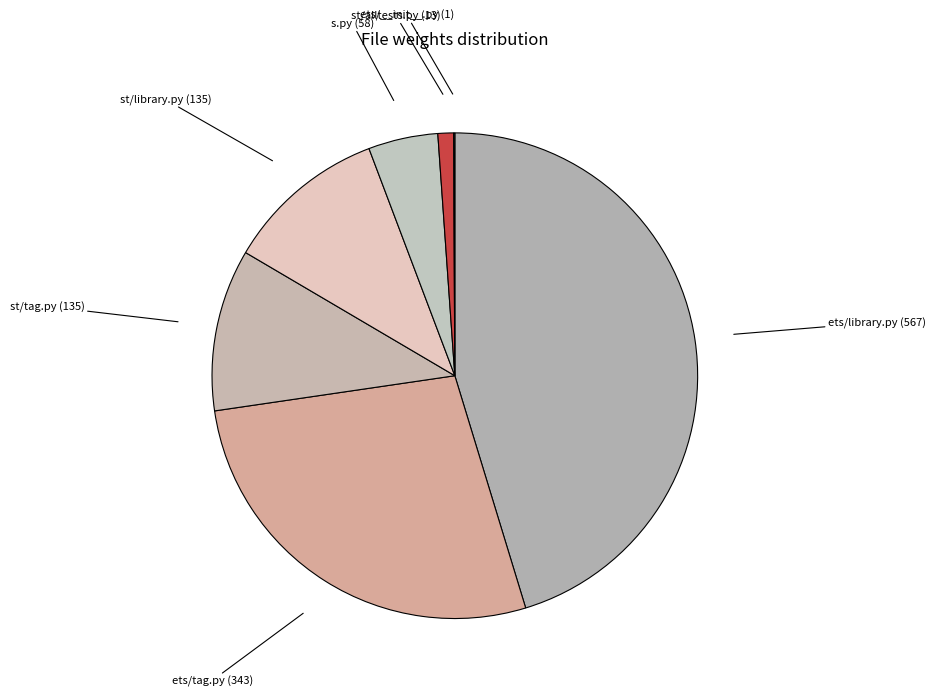

Approximately how many times larger is the value at ets/tag.py compared to s.py?

5.9